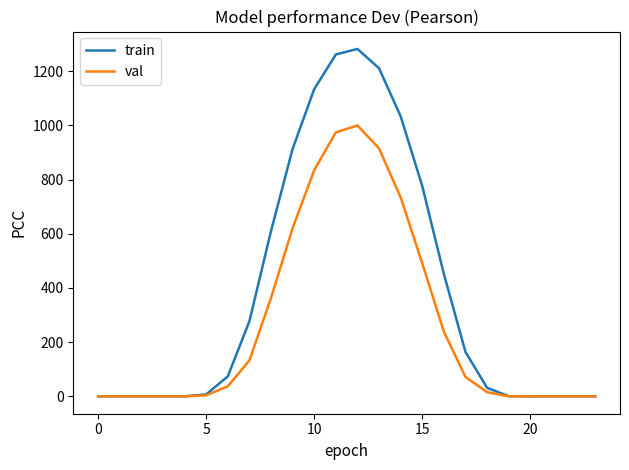

Rank the series by their maximum value, from lowest to highest.

val, train